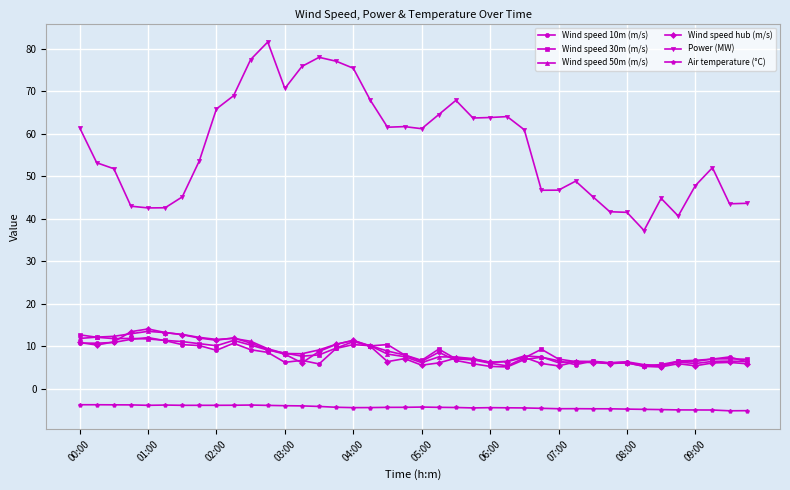

Count the number of data series in this chart.

6